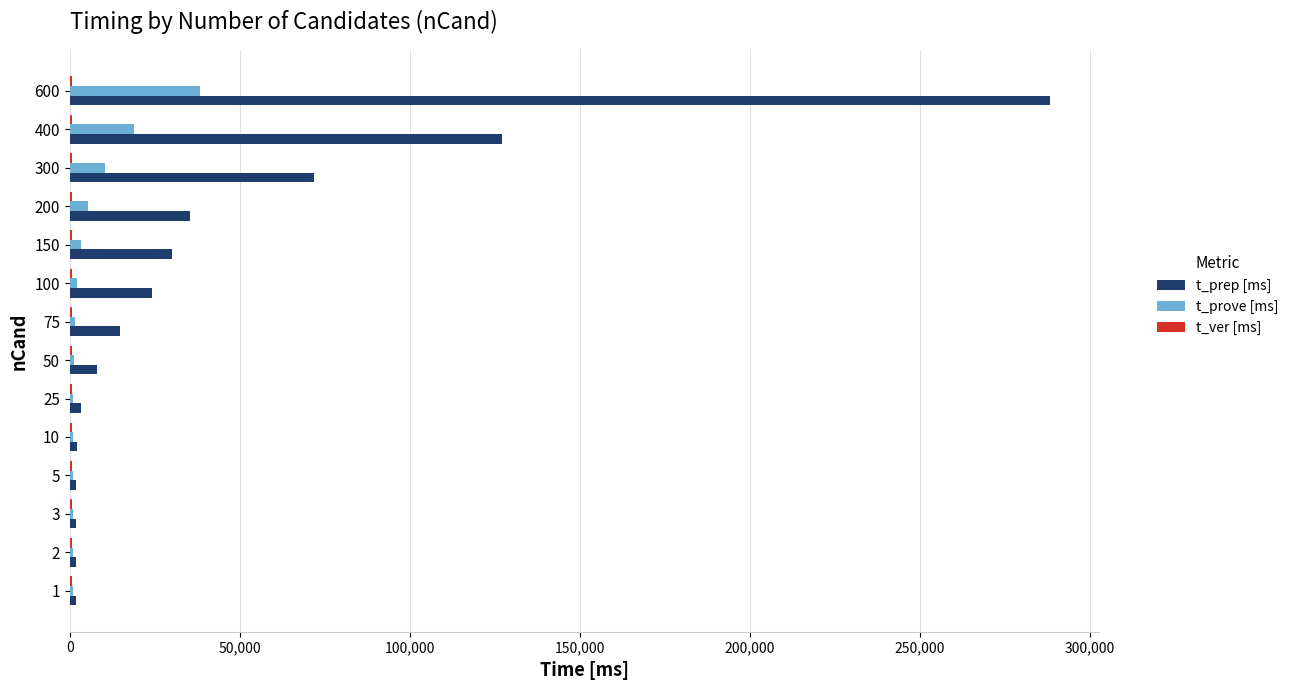

Between 25 and 600, which series saw the biggest shift?

t_prep [ms]